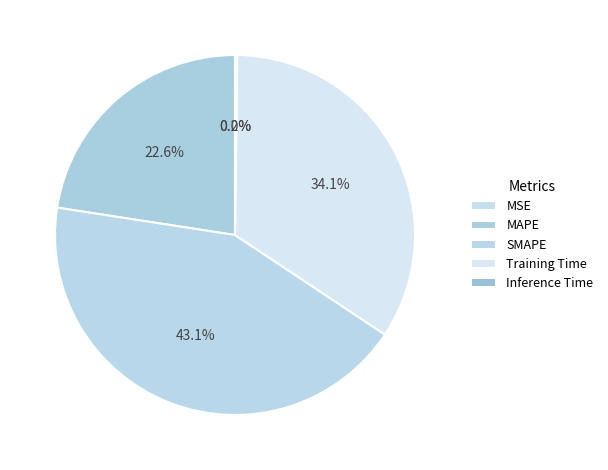

Which category has the biggest portion of the pie?

SMAPE